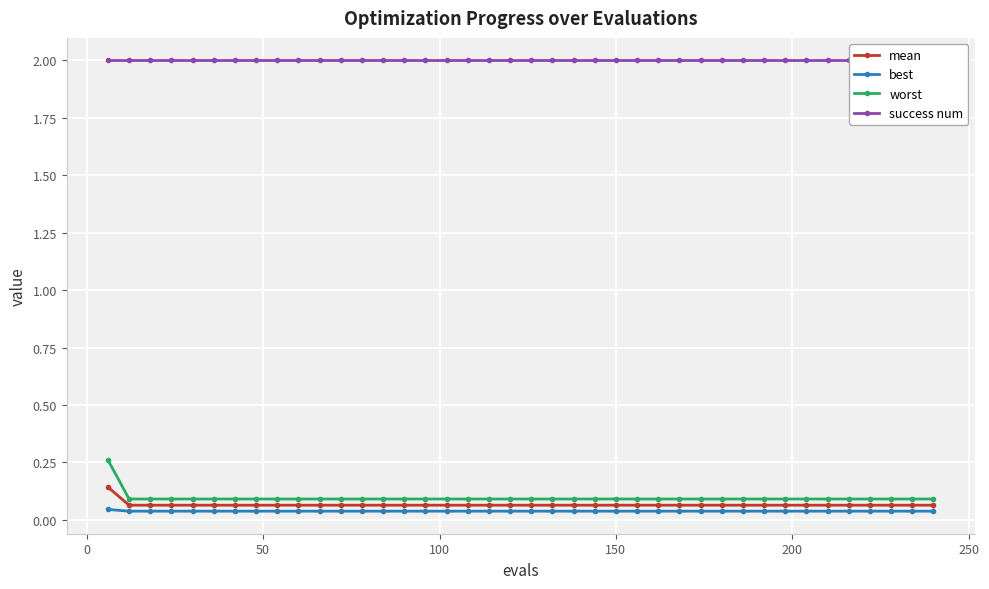

At how many categories does at least one series exceed 0?

40